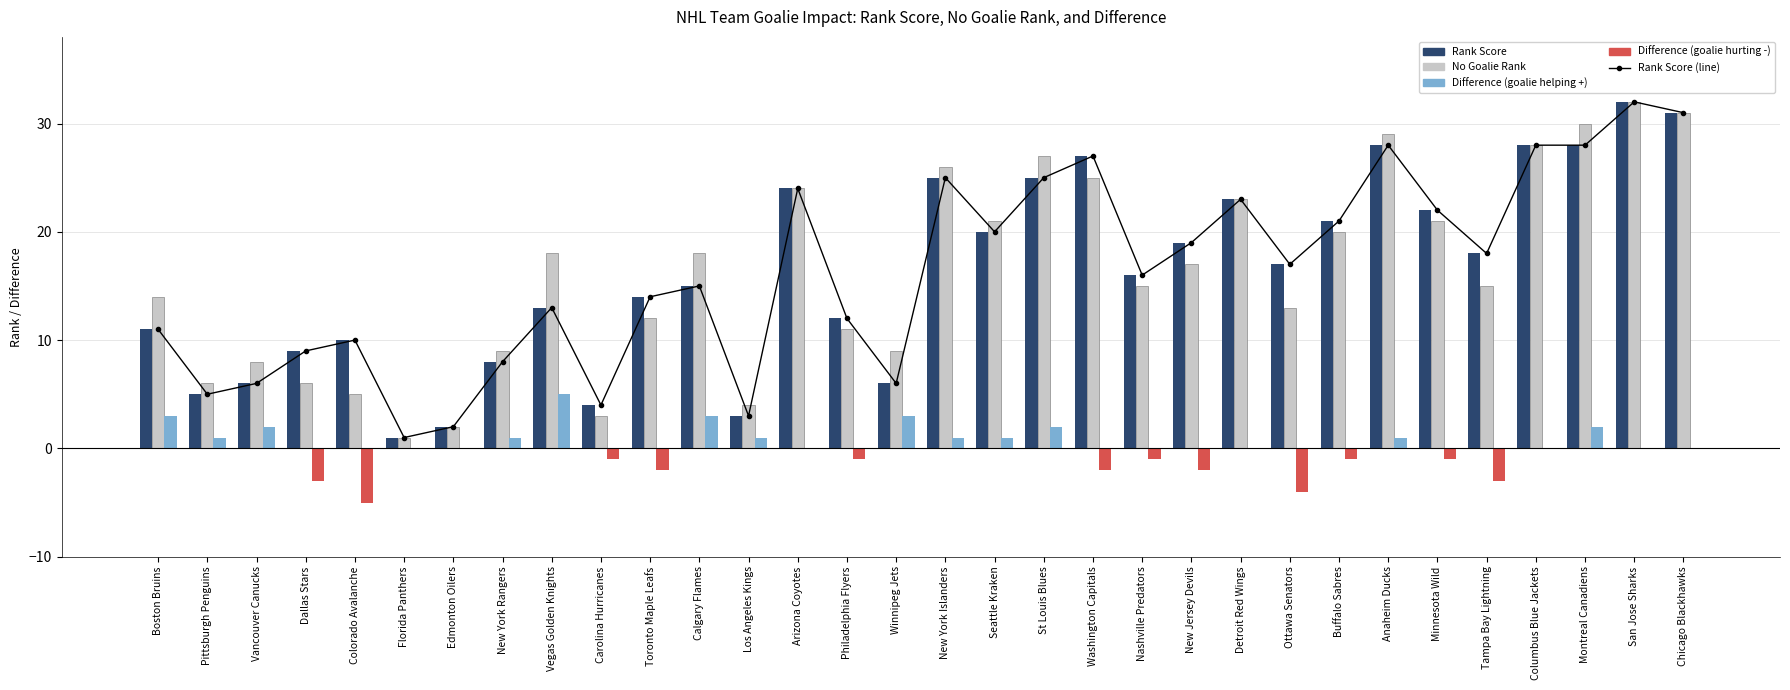

Which series has the widest spread of values?

Rank Score (line)